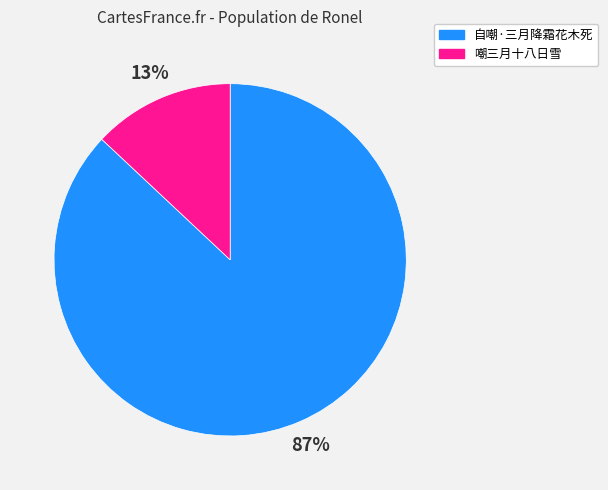

What is the largest slice in the pie chart?

自嘲·三月降霜花木死